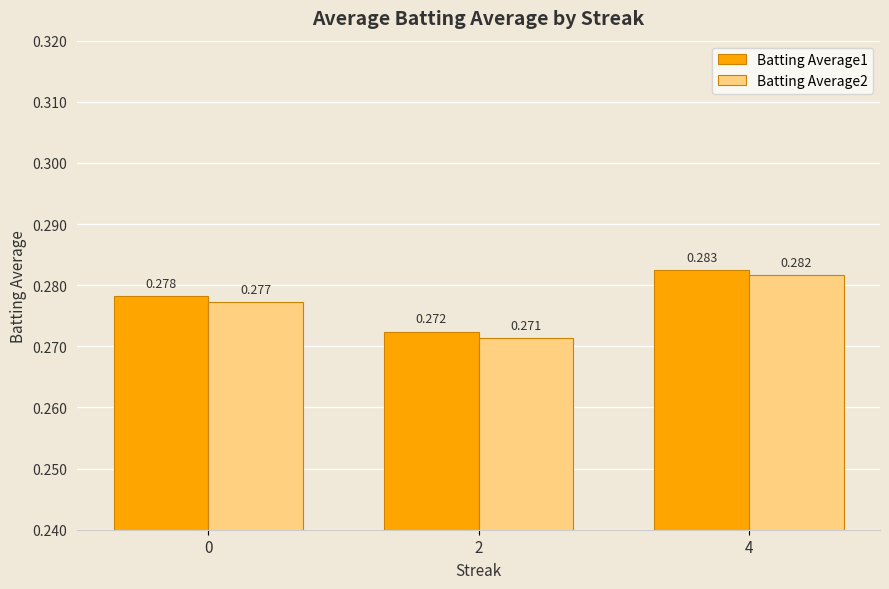

Is the value of Batting Average2 at 0 greater than the value of Batting Average1 at 0?

No